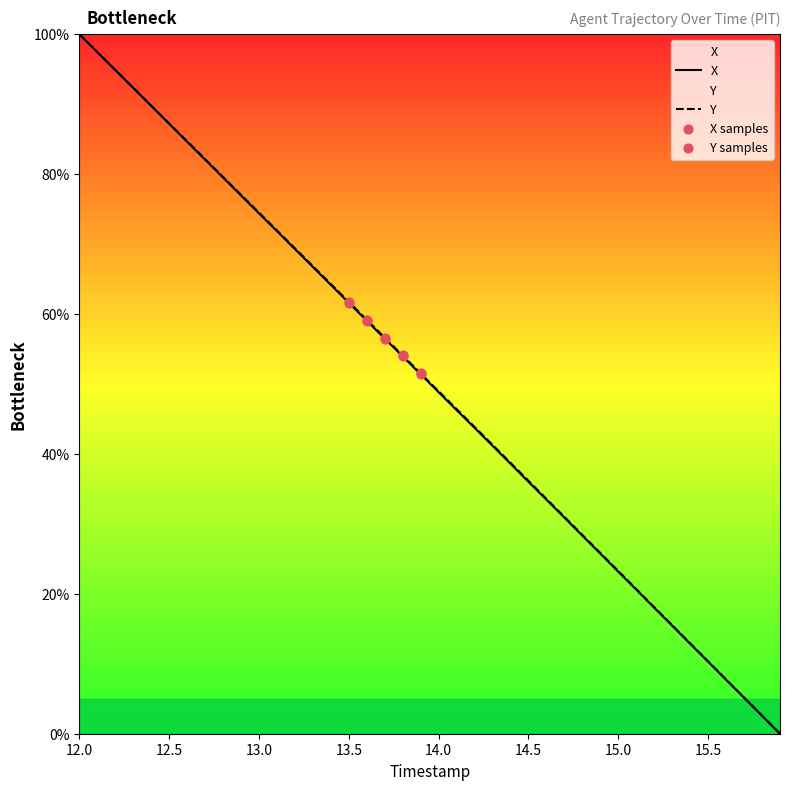

Which series has the largest Y range (max minus min)?

X